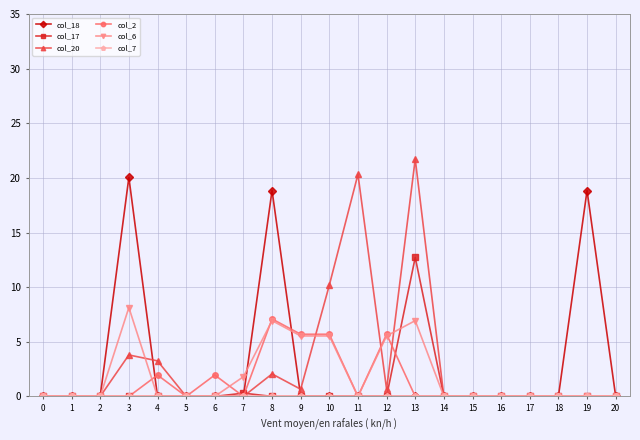

What is the greatest value displayed?

21.7